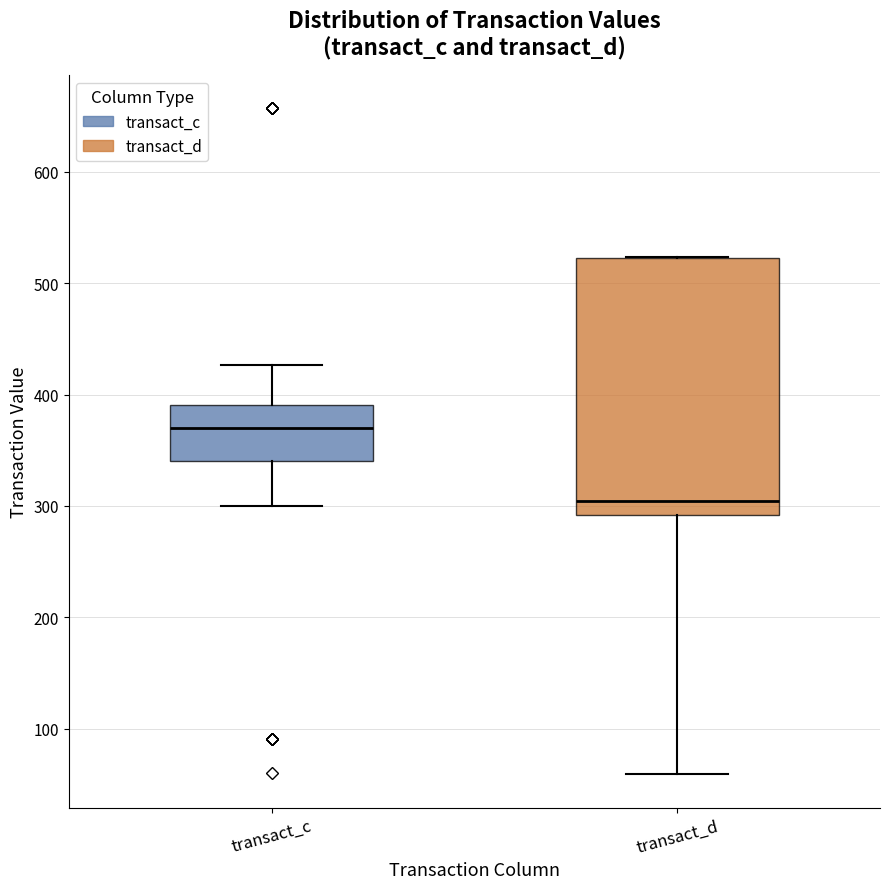

Which box has the lowest median line?

transact_d